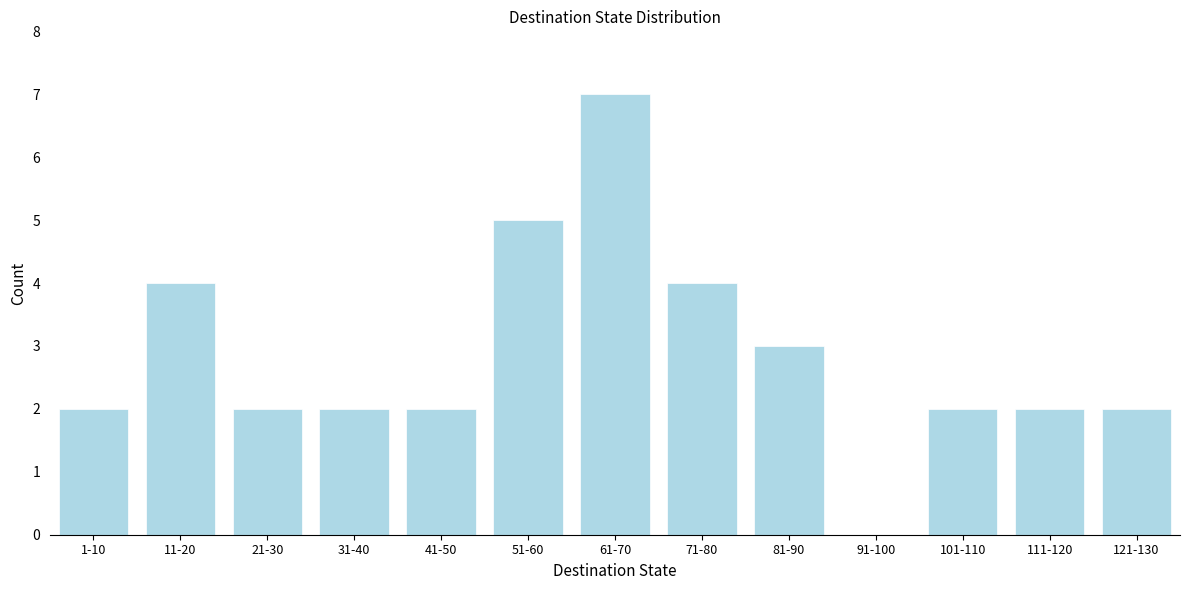

Reading left to right, extract all data points from this chart.

1-10=2	11-20=4	21-30=2	31-40=2	41-50=2	51-60=5	61-70=7	71-80=4	81-90=3	91-100=0	101-110=2	111-120=2	121-130=2